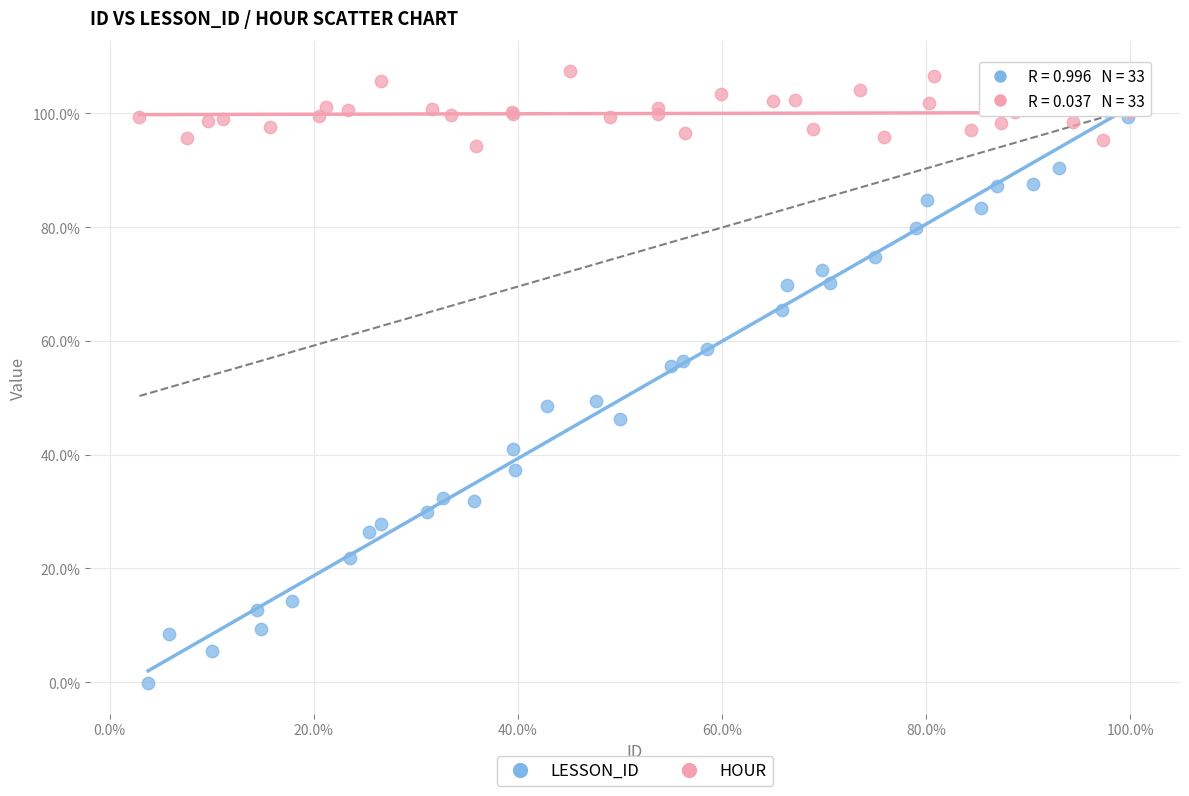

What are all the series names shown in the legend?

LESSON_ID, HOUR